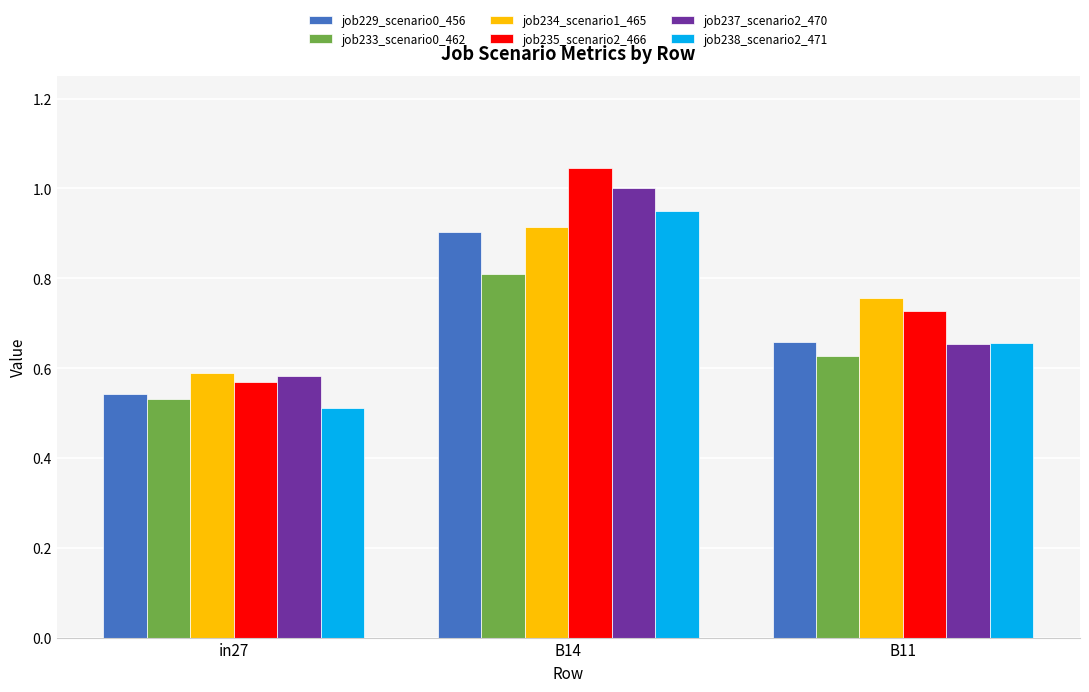

Which series has the widest spread of values?

job235_scenario2_466